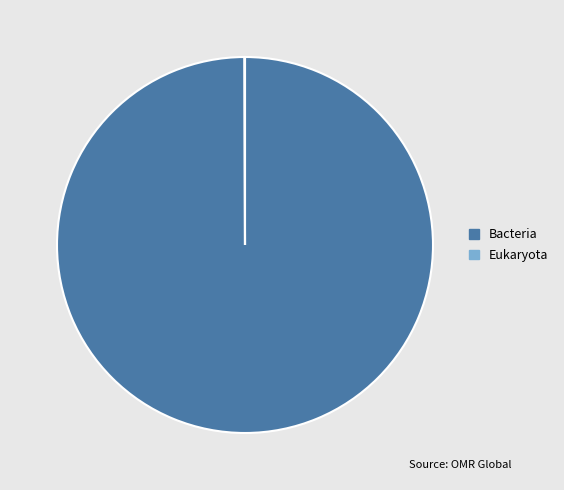

Does any single category account for the majority?

Yes